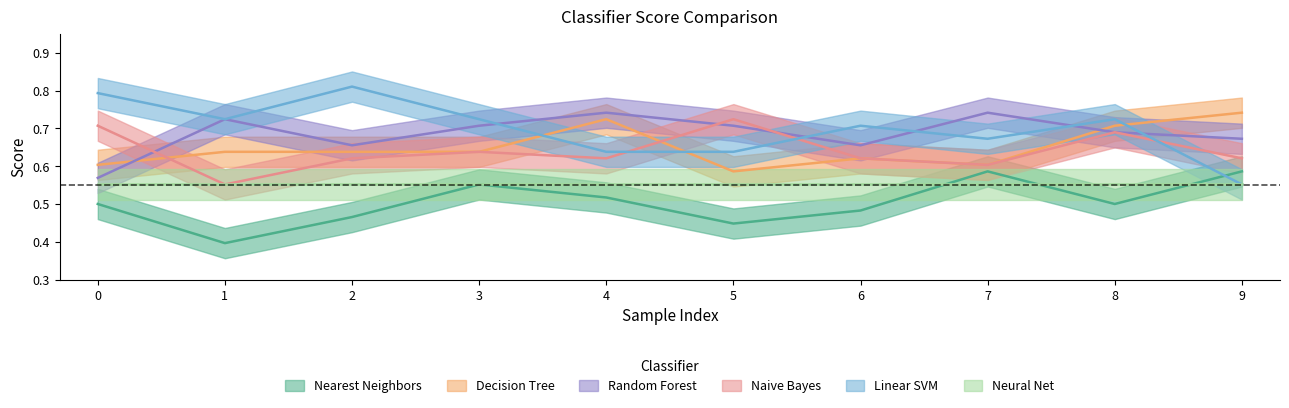

Rank the series at 2 from highest to lowest value.

Linear SVM, Random Forest, Decision Tree, Naive Bayes, Nearest Neighbors